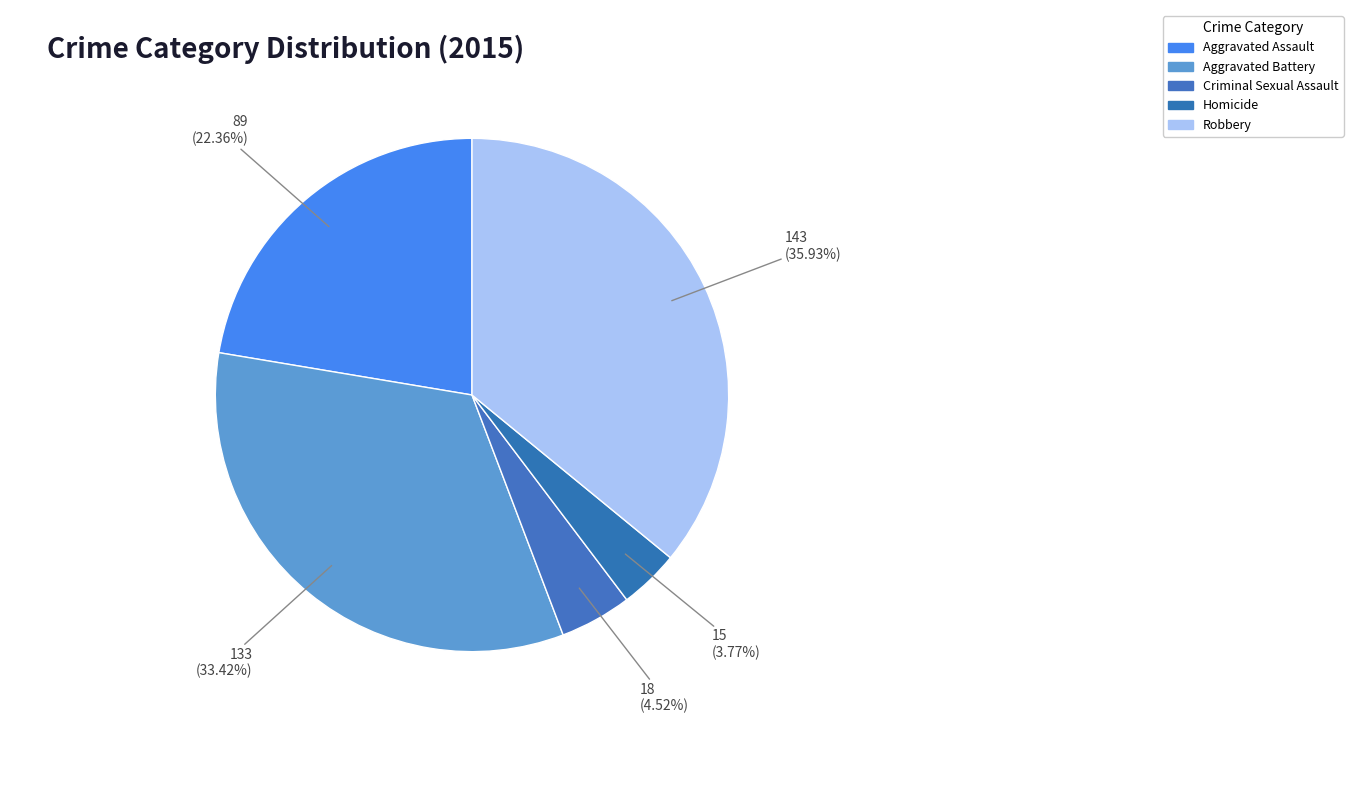

Combined, what portion of the pie is Robbery and Aggravated Battery?

69.3%